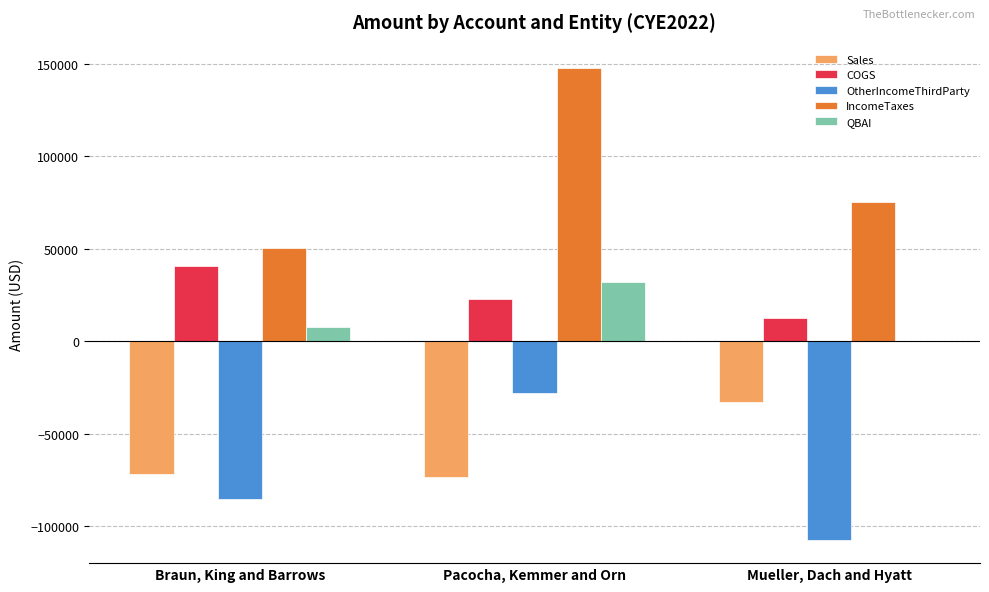

Which series has the largest range (max minus min)?

IncomeTaxes